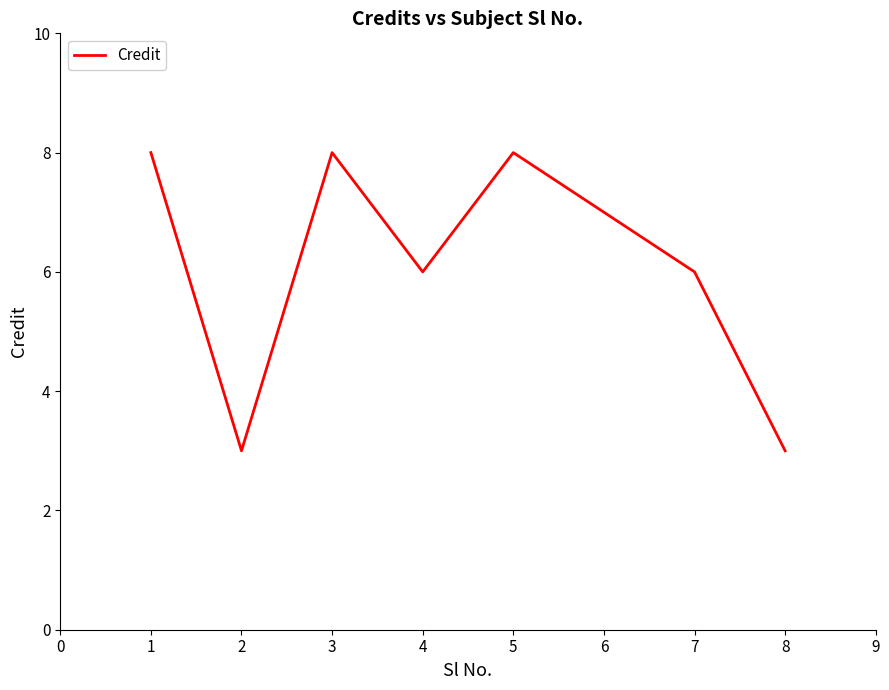

True or false: the data shows 6 at 4.

True